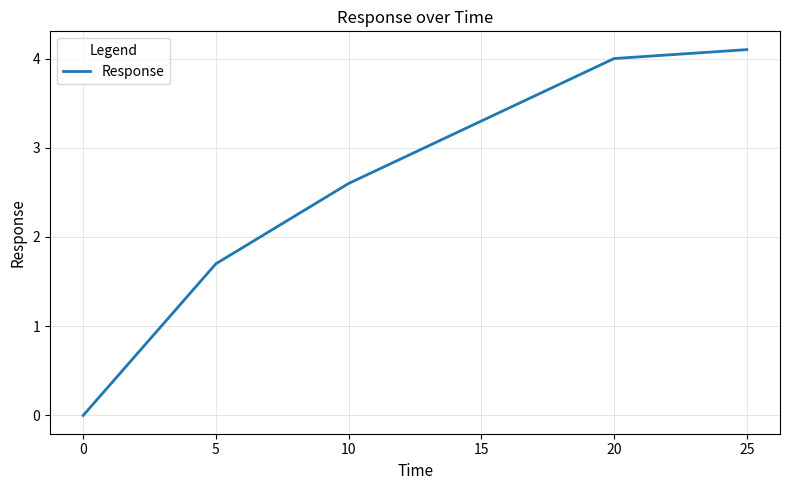

True or false: the data shows 5.9 at 15.

False